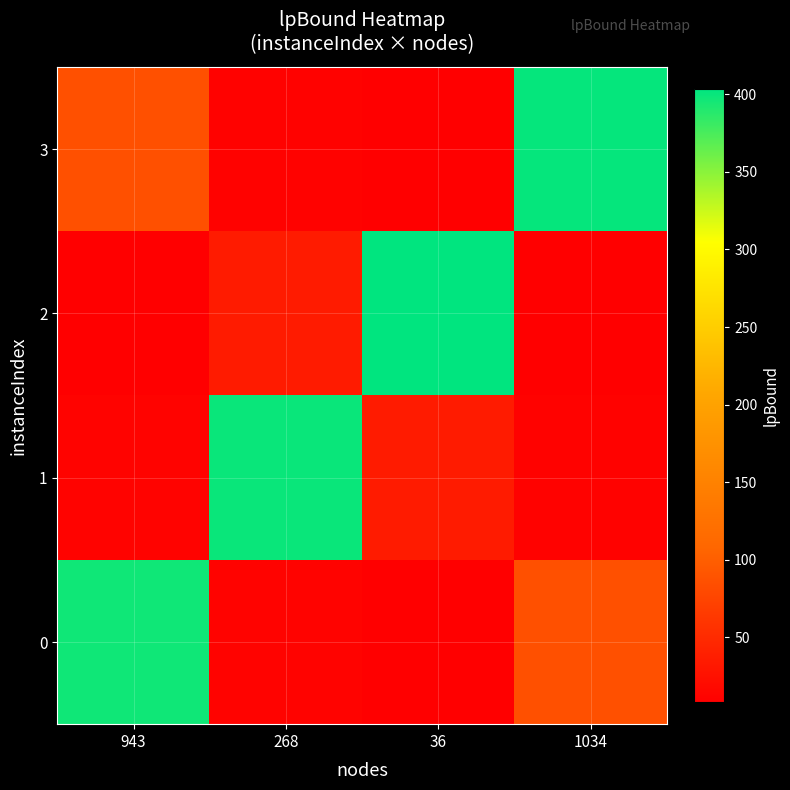

What is the difference between the highest and lowest values at 1034?

393.2